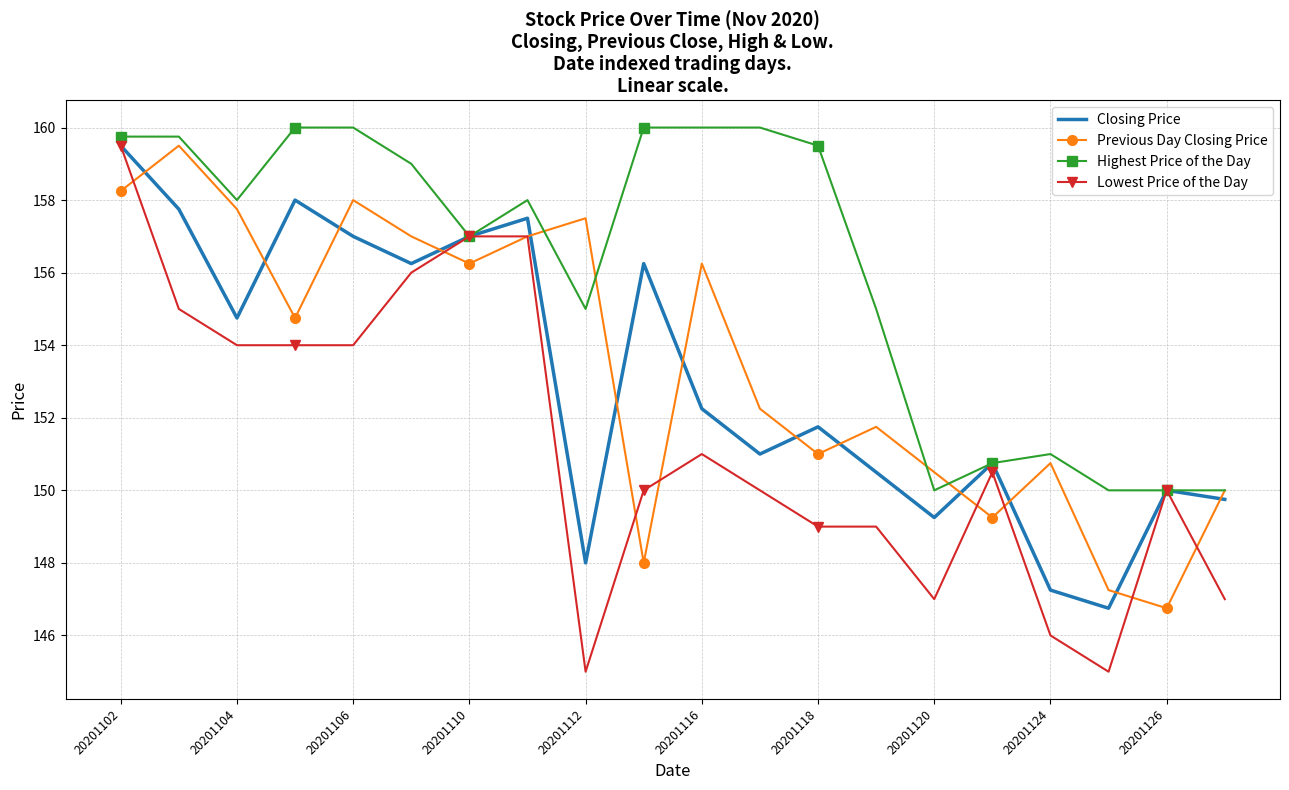

Which series has the largest total across all categories?

Highest Price of the Day